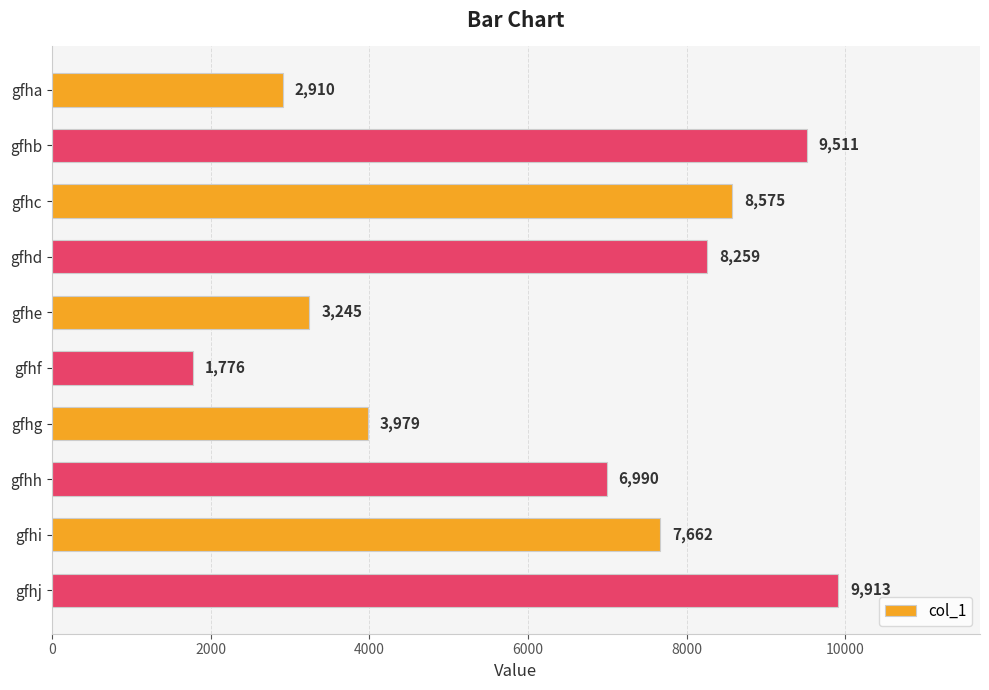

Reading top to bottom, extract all data points from this chart.

gfha=2910	gfhb=9511	gfhc=8575	gfhd=8259	gfhe=3245	gfhf=1776	gfhg=3979	gfhh=6990	gfhi=7662	gfhj=9913